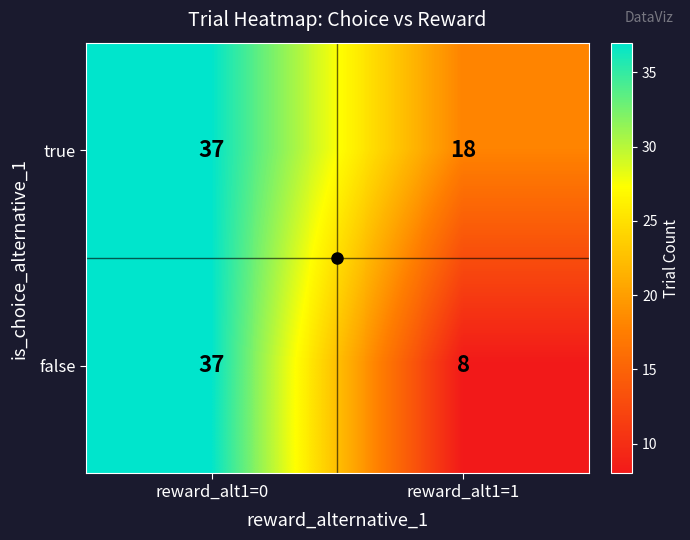

The value of true at reward_alt1=1 is 27. True or false?

False